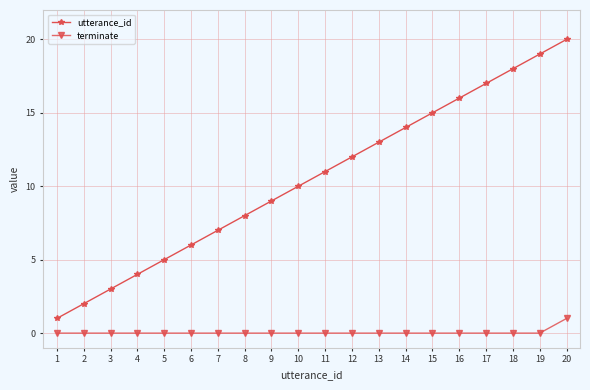

What is the maximum value shown in the chart?

20